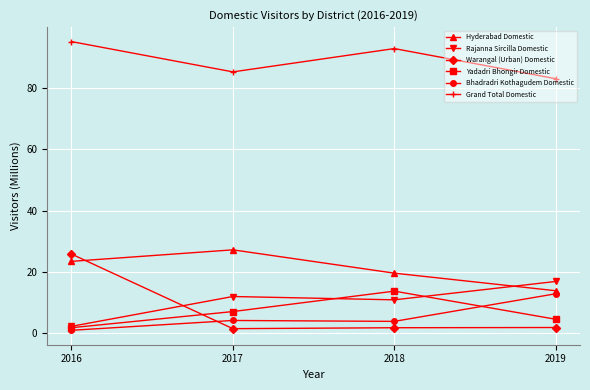

Is the value of Bhadradri Kothagudem Domestic at 2019 greater than the value of Grand Total Domestic at 2016?

No